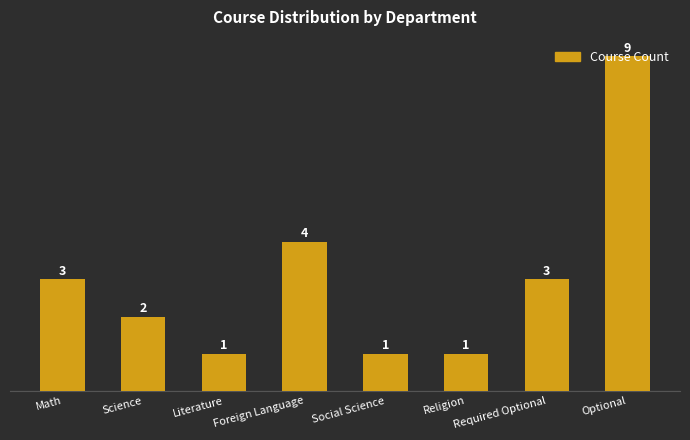

What is the greatest value displayed?

9